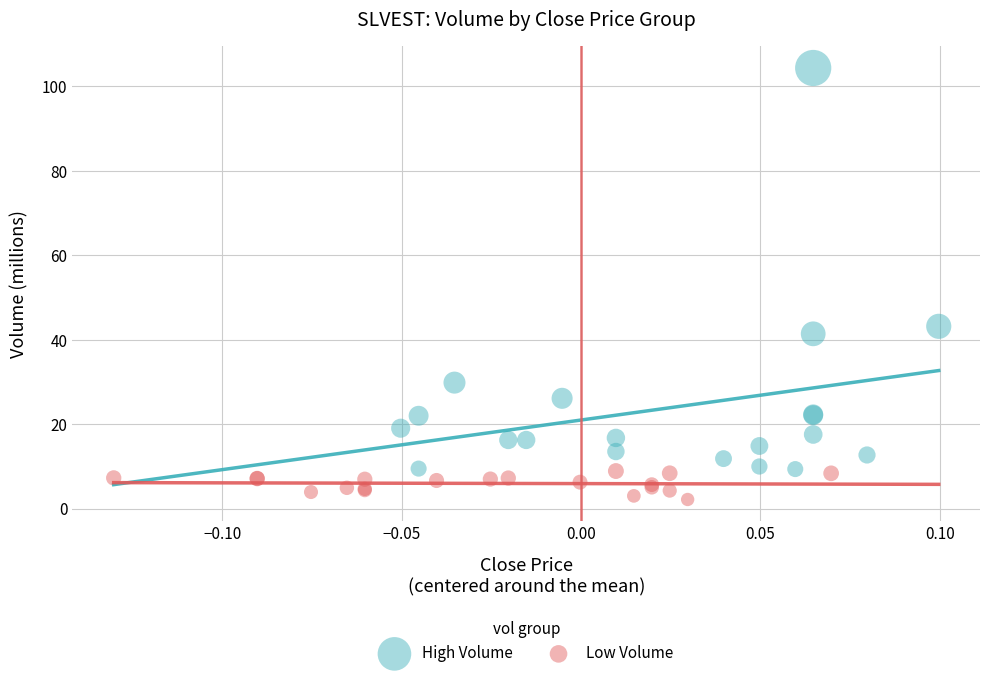

Which series reaches the minimum Y coordinate?

Low Volume